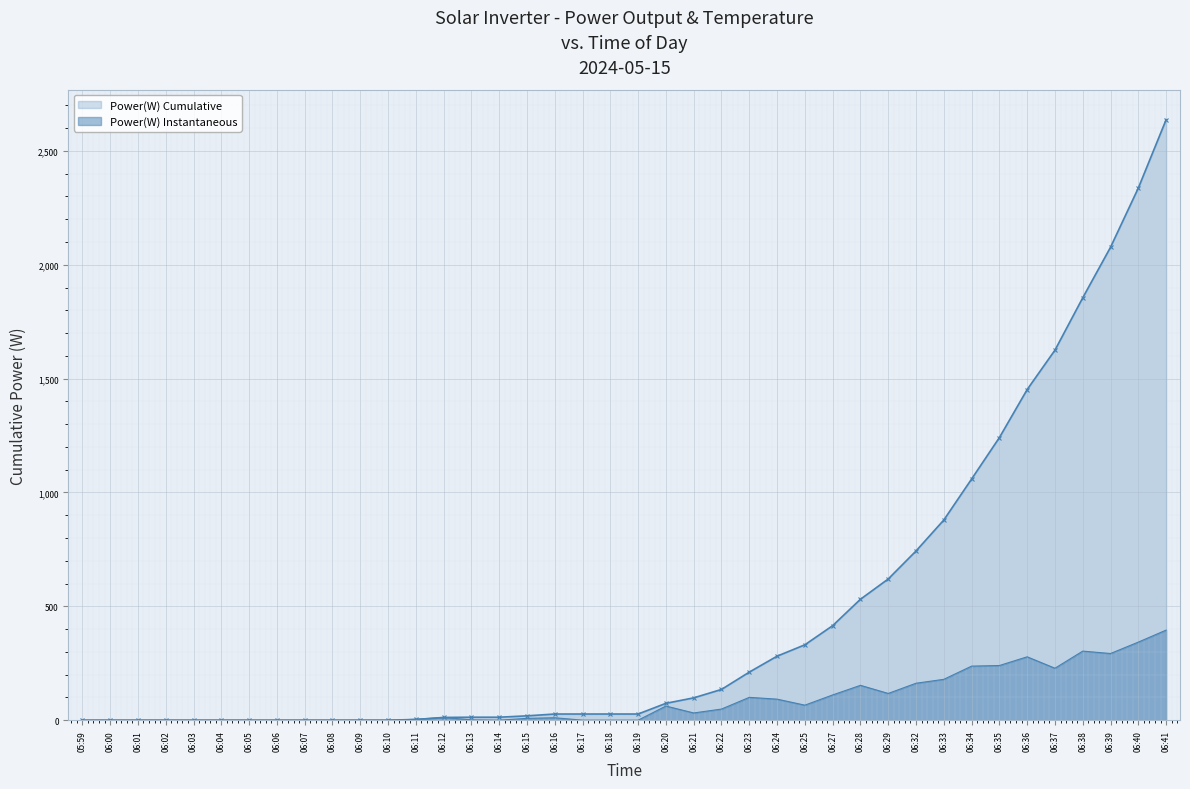

Between 06:23 and 06:41, which series saw the biggest shift?

Power(W) Cumulative